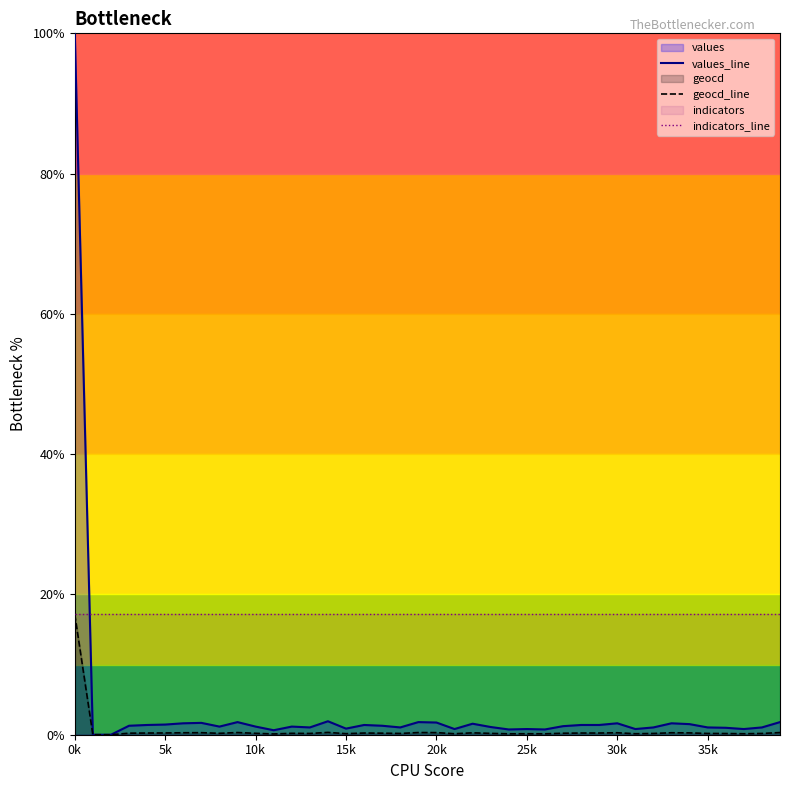

True or false: geocd_line and indicators_line cross at least once.

False